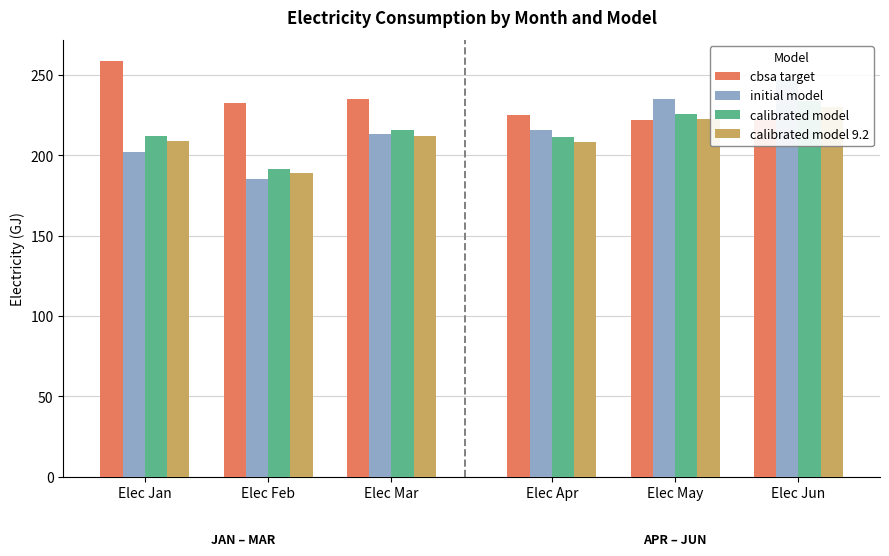

What are all the series names shown in the legend?

cbsa target, initial model, calibrated model, calibrated model 9.2